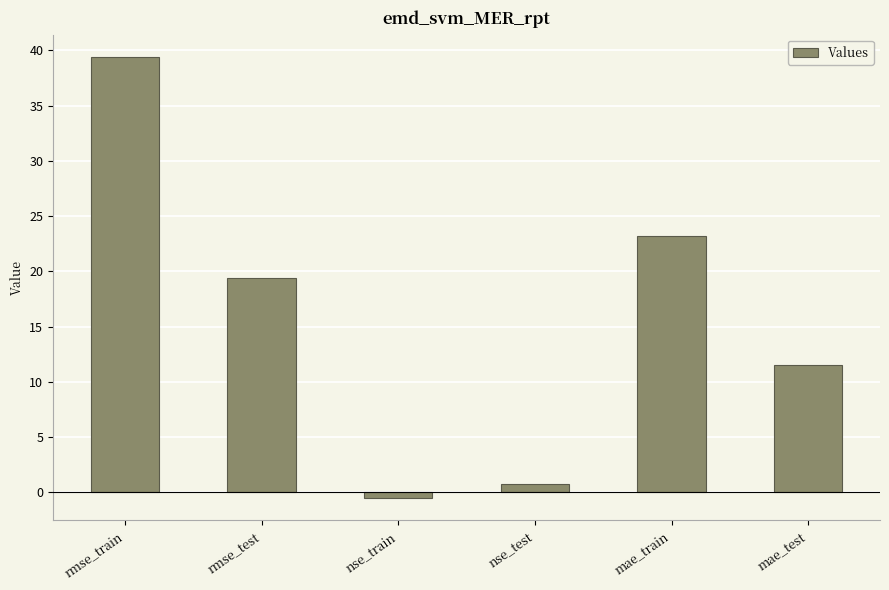

Does the chart contain stacked bars?

No